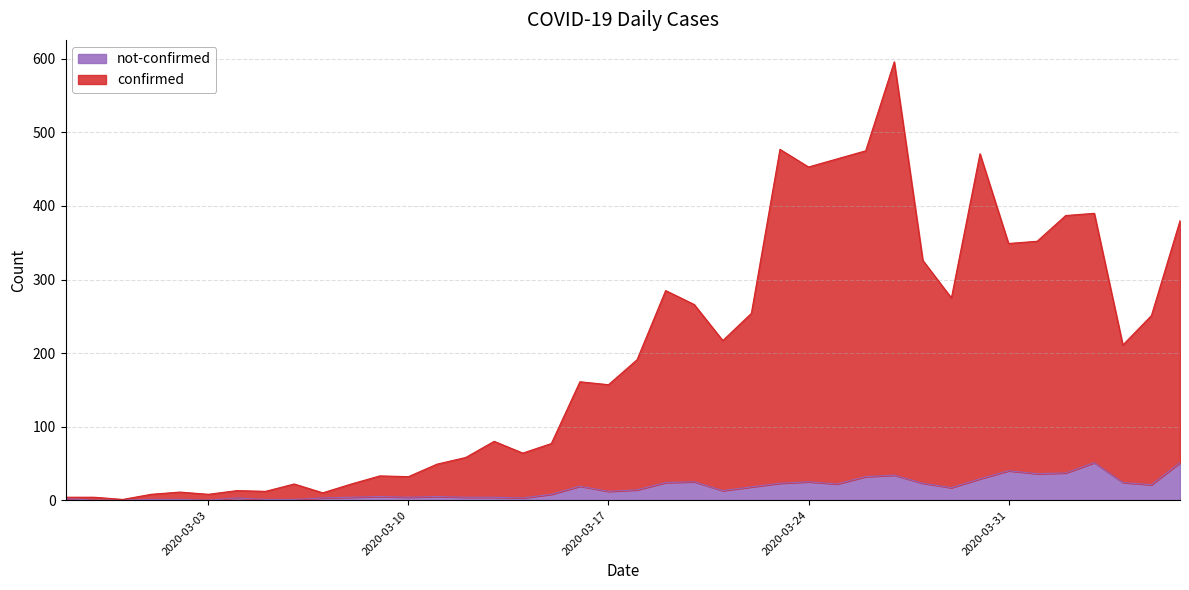

Which series has the largest total across all categories?

confirmed